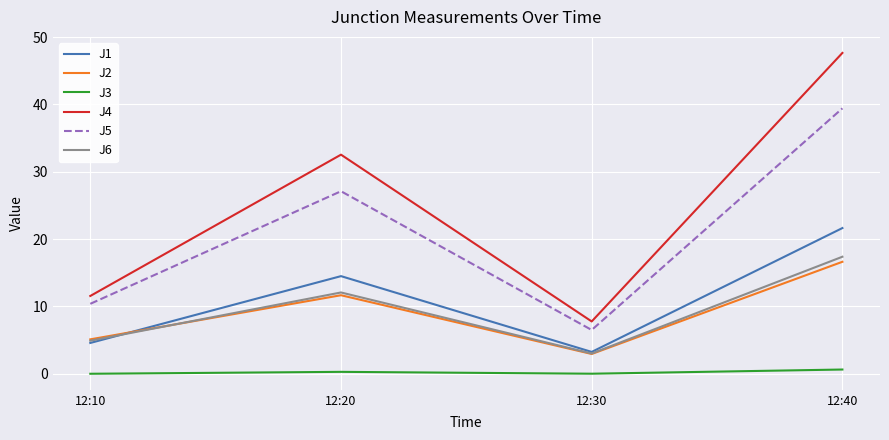

At which category does J2 reach its first local peak?

12:20